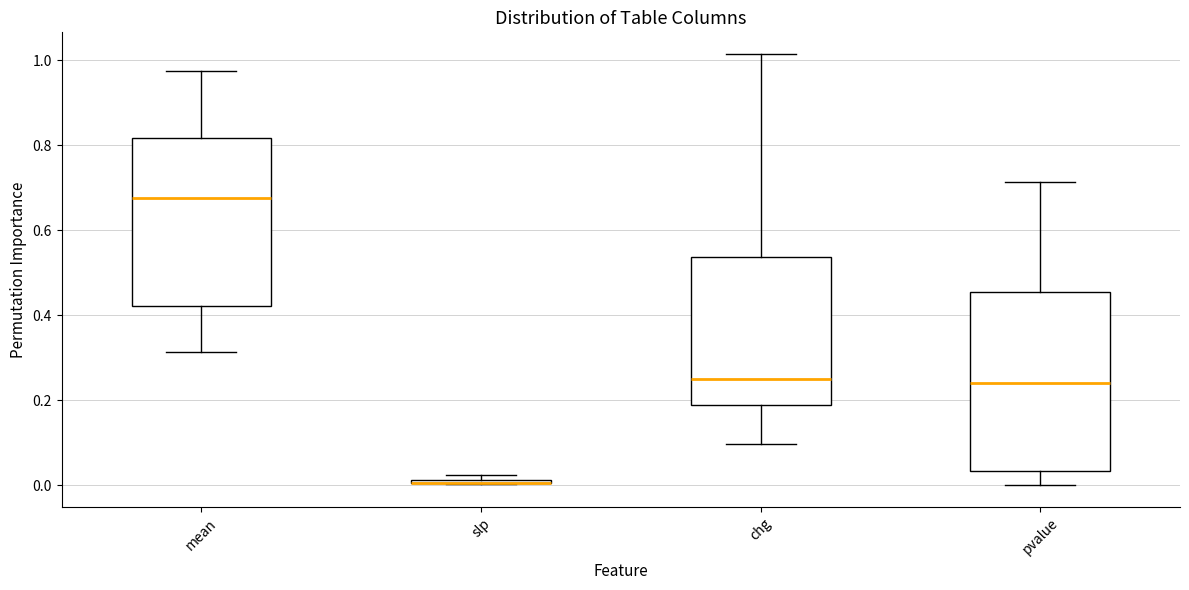

Comparing the boxes themselves (not the whiskers), which one is the tallest?

pvalue